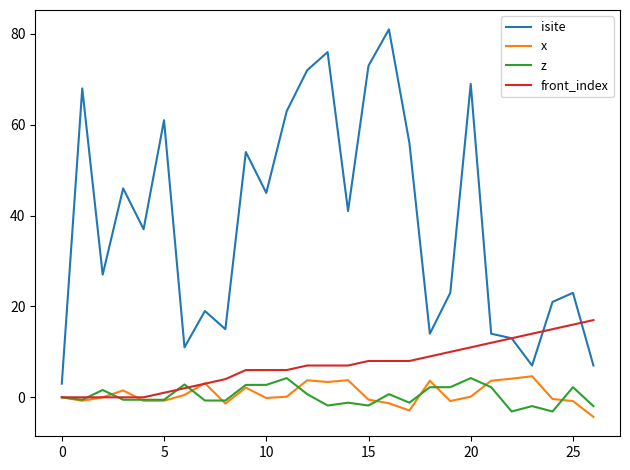

True or false: z and isite cross at least once.

False